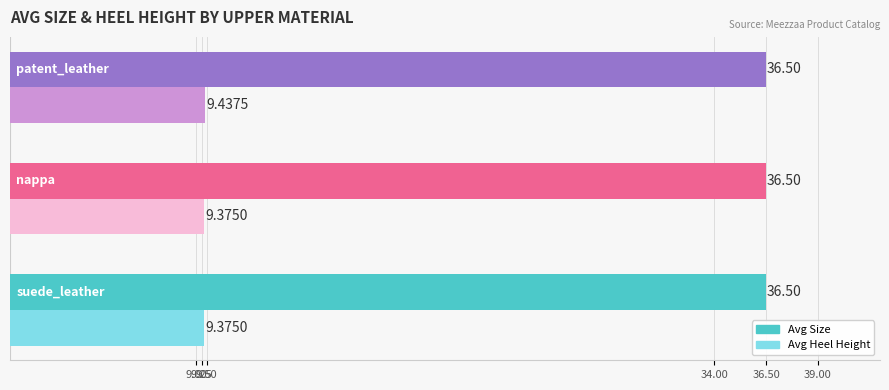

At how many categories does at least one series exceed 35?

3